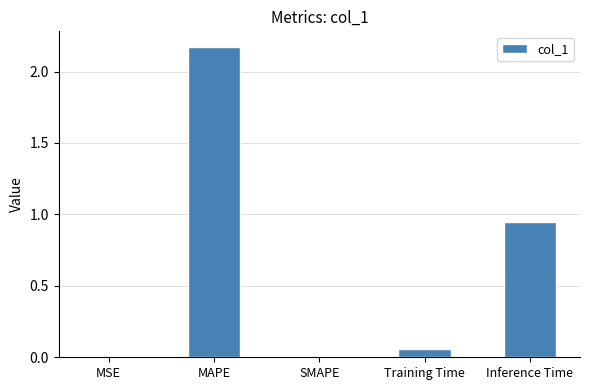

Which label corresponds to the largest value in the chart?

MAPE